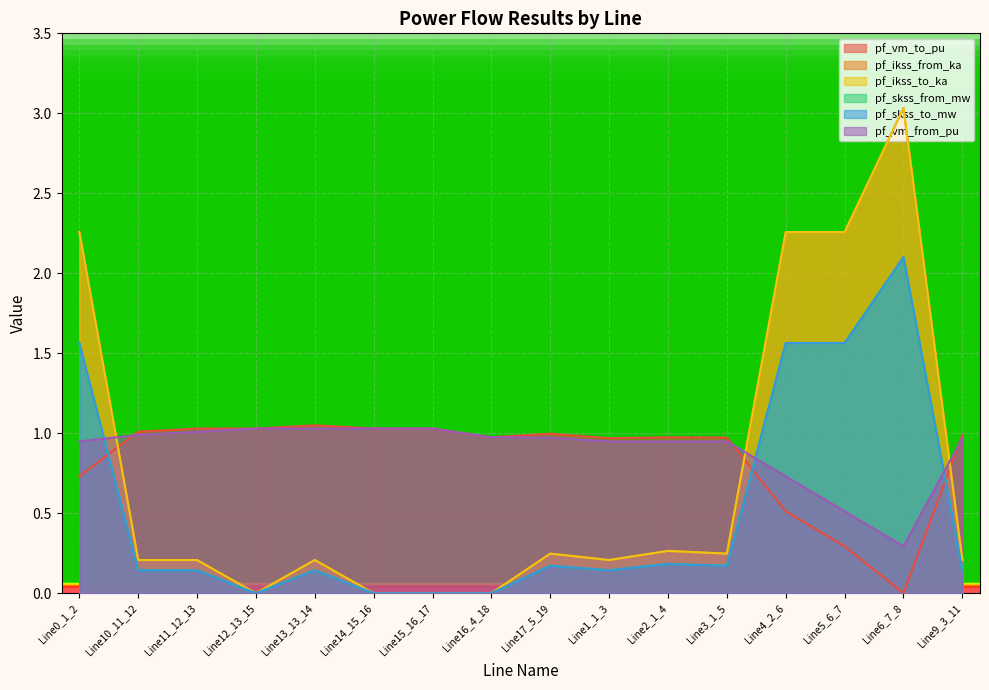

How many interior local peaks does the pf_skss_from_mw series have?

5